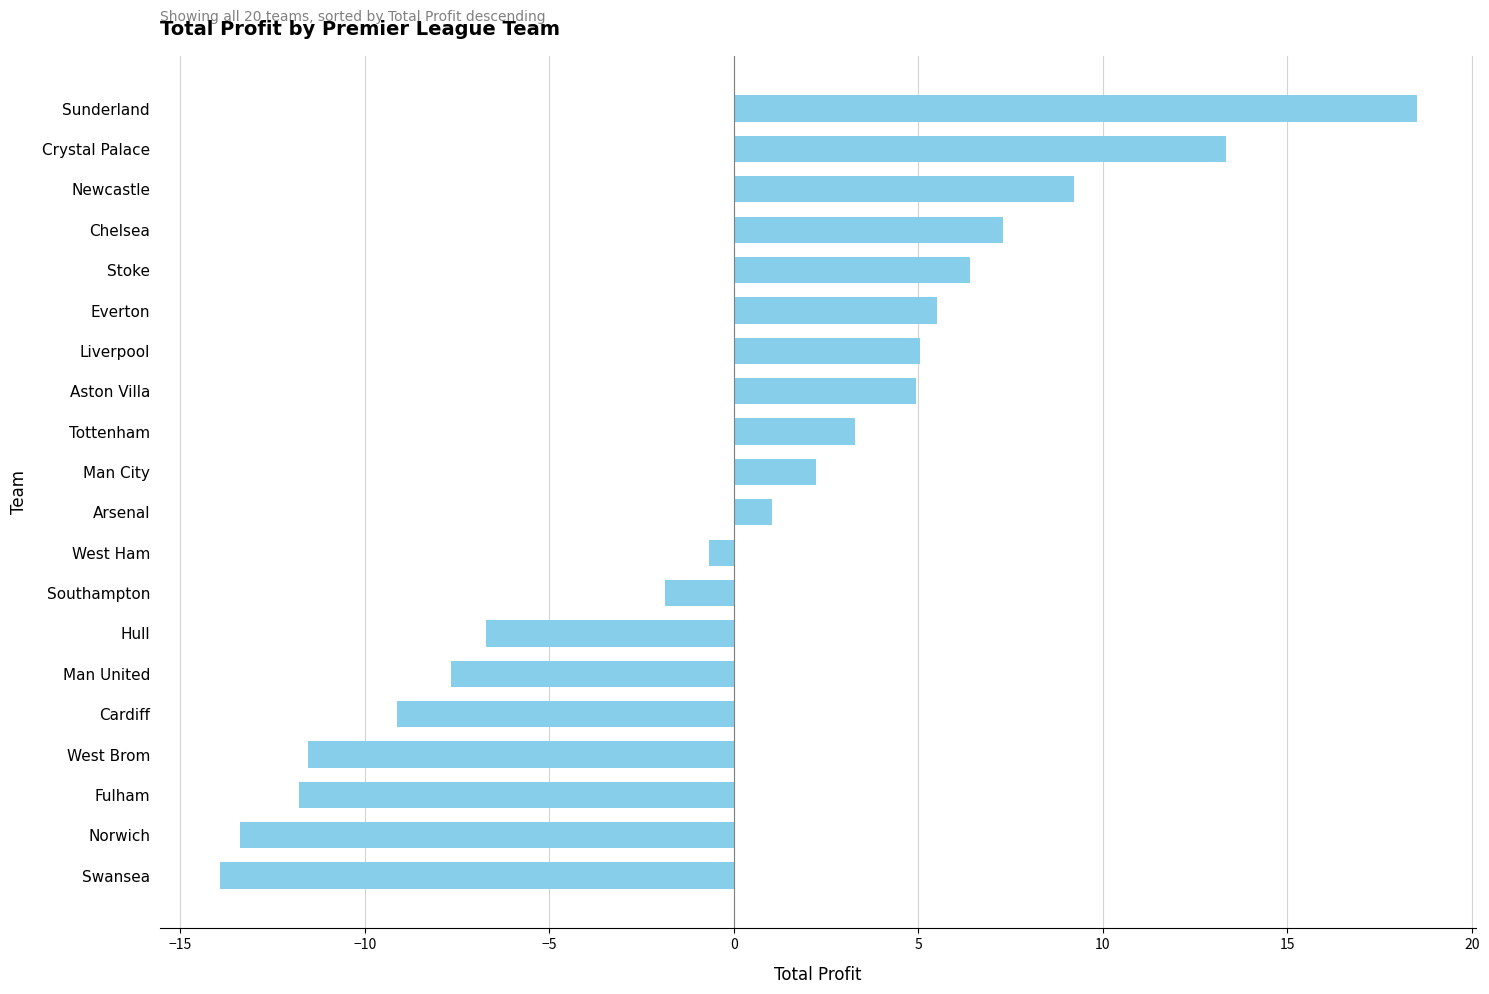

How many values are below zero?

9